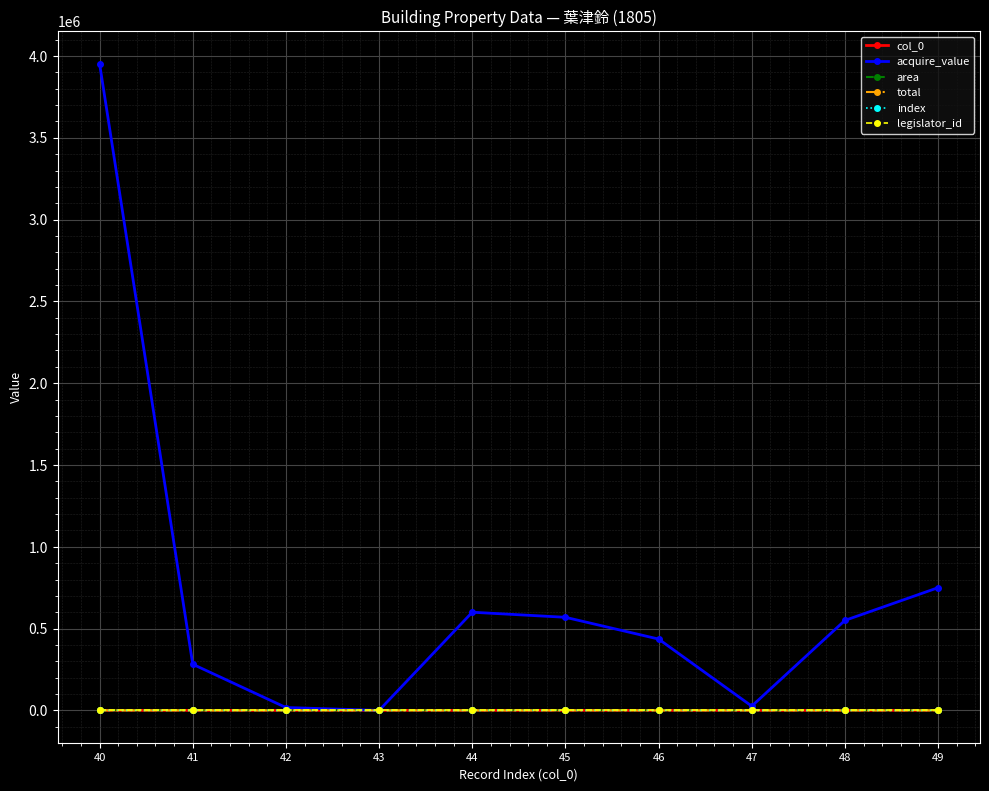

Does the chart display data point markers on the line(s)?

Yes